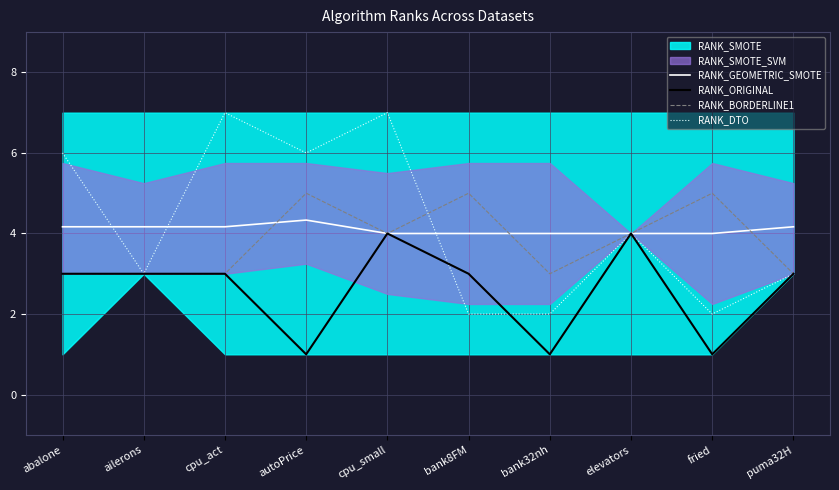

At which category is the sum across all series the highest?

cpu_small